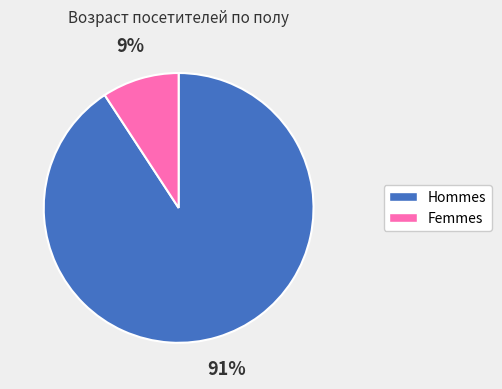

Which slice is the smallest?

Femmes